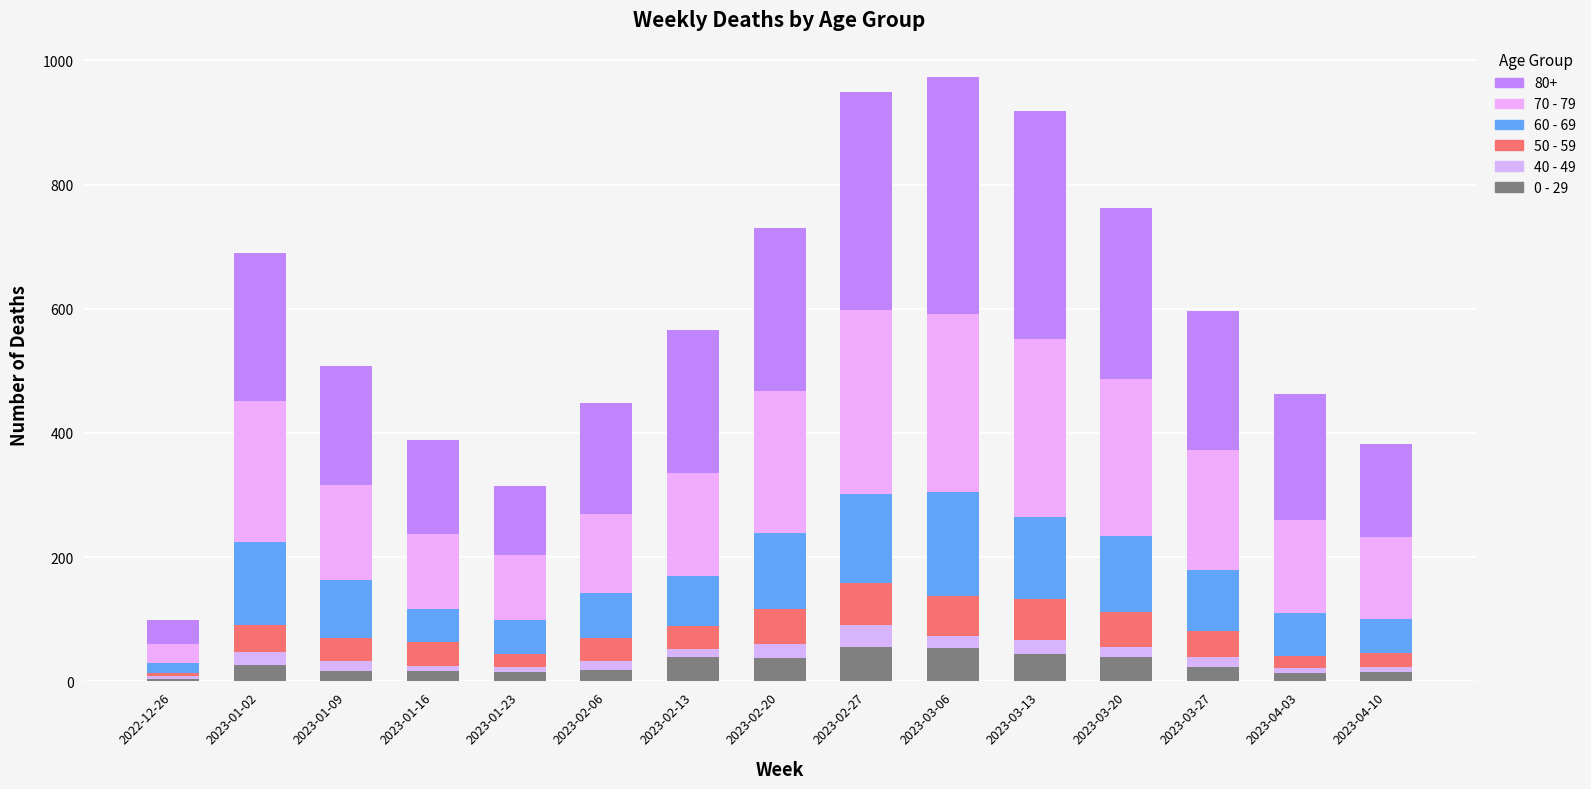

Rank the categories by 60 - 69 value from lowest to highest.

2022-12-26, 2023-01-16, 2023-04-10, 2023-01-23, 2023-04-03, 2023-02-06, 2023-02-13, 2023-01-09, 2023-03-27, 2023-03-20, 2023-02-20, 2023-03-13, 2023-01-02, 2023-02-27, 2023-03-06